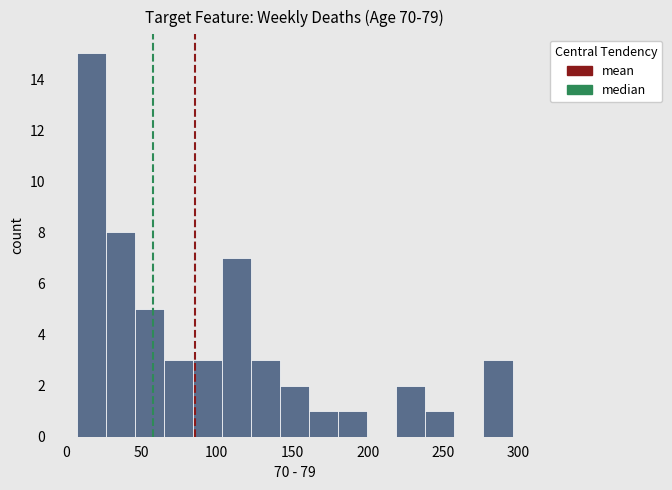

Read against the x-axis, roughly where is the centre of the tallest bar?

15